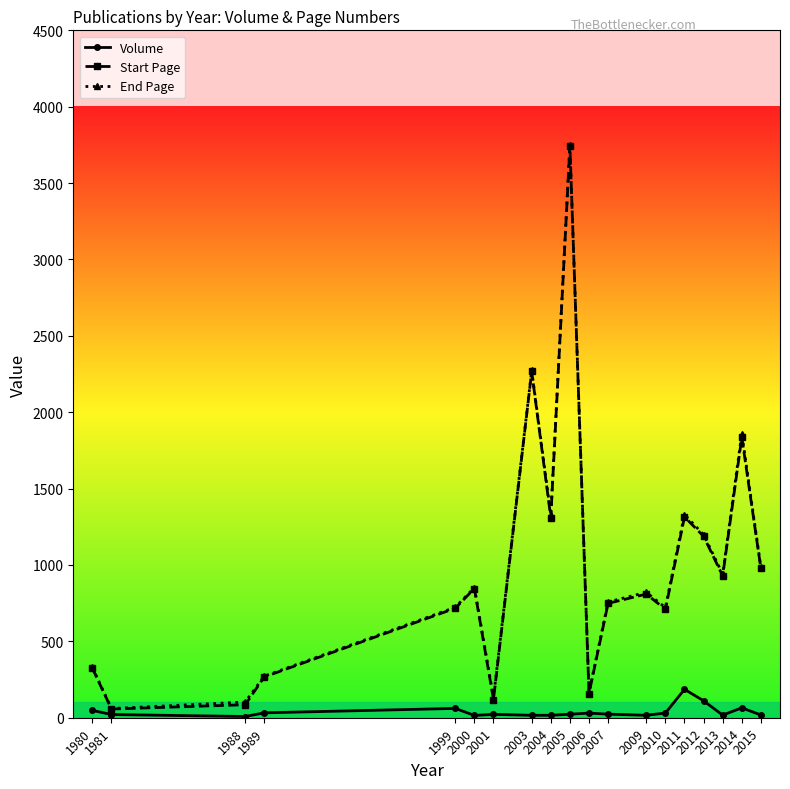

True or false: End Page and Volume cross at least once.

False